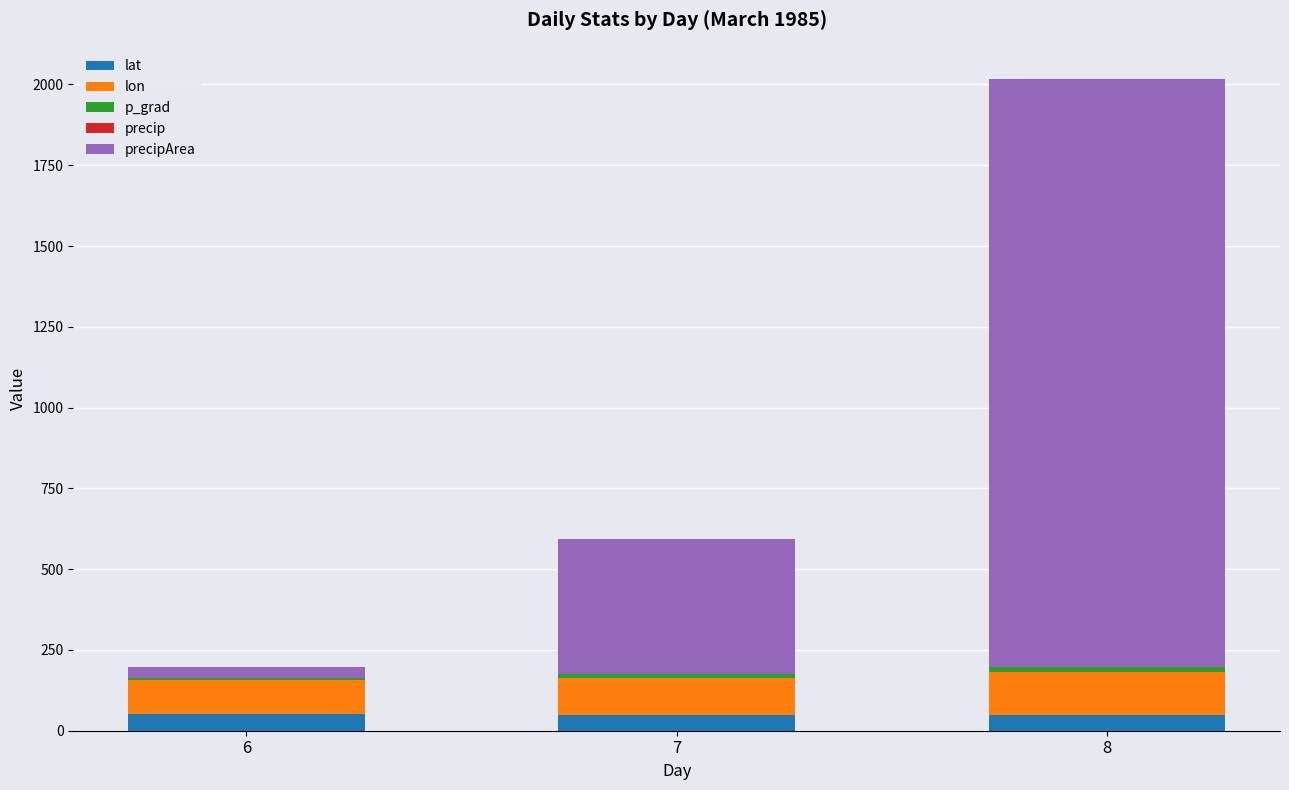

What is the highest value of the lat series?

50.6